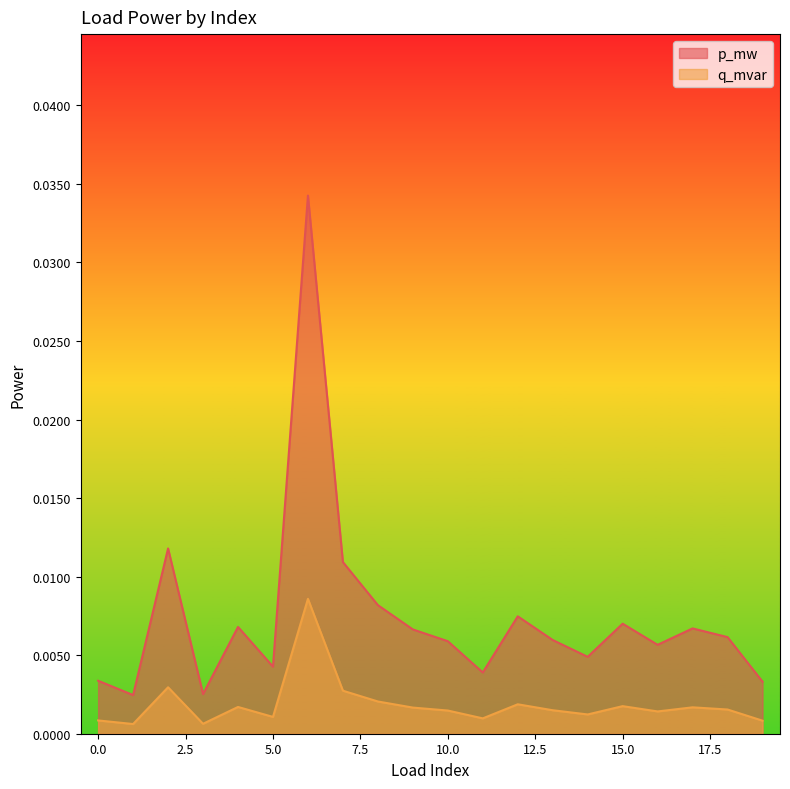

How many lines are shown in the chart?

2